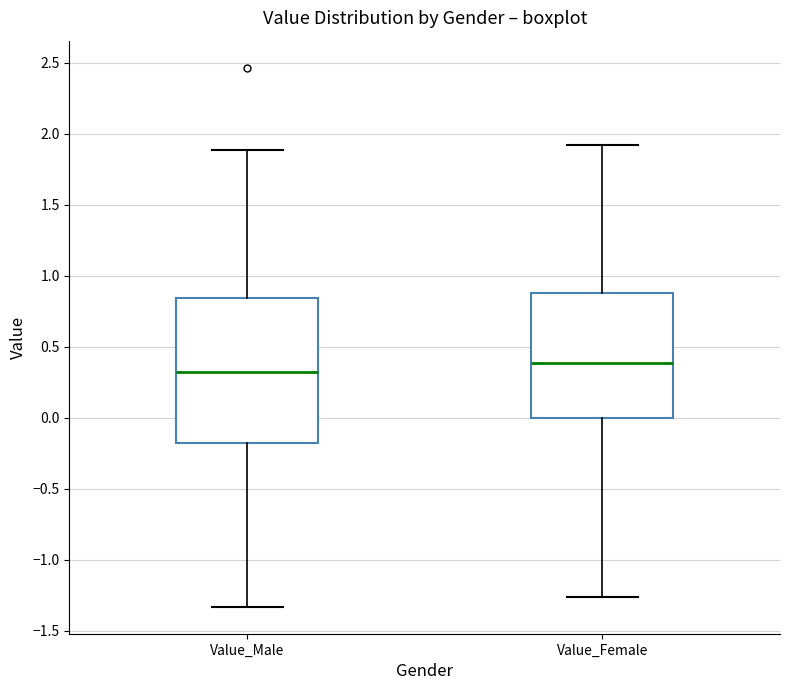

Which box is the tallest, from its lower edge to its upper edge?

Value_Male